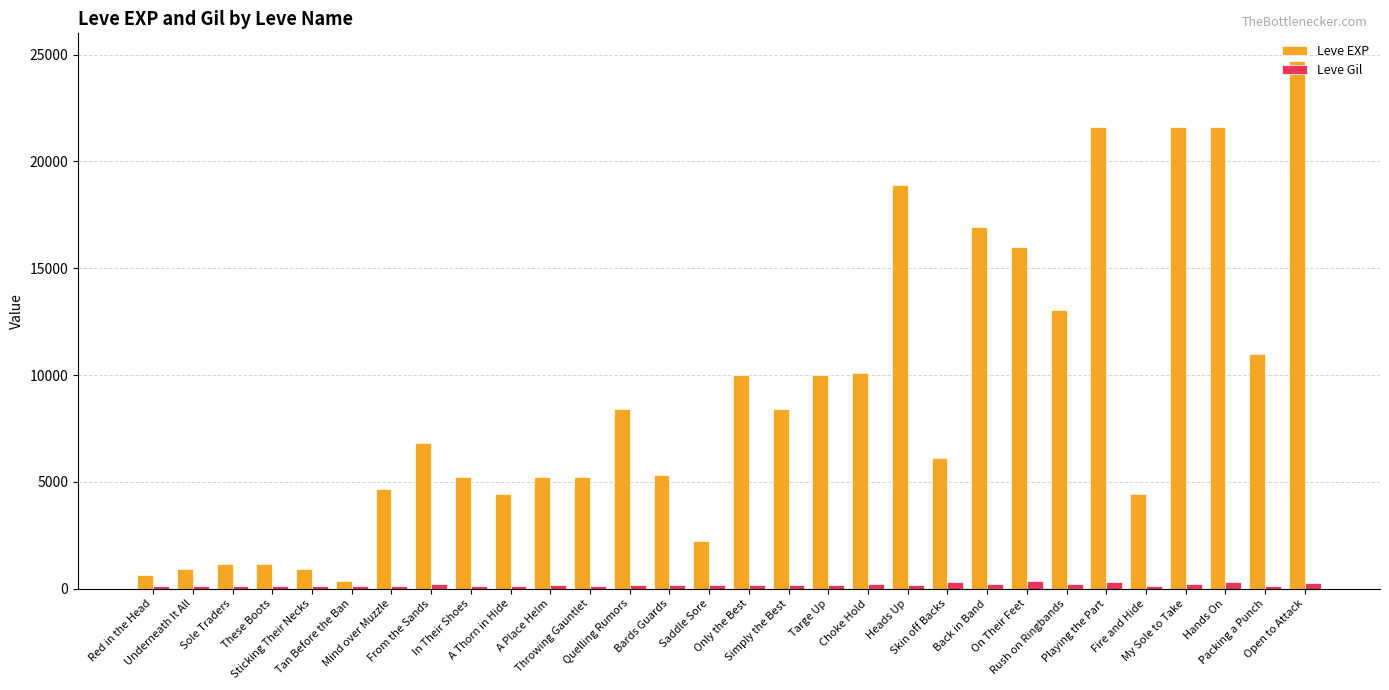

At how many categories does at least one series exceed 14250?

7